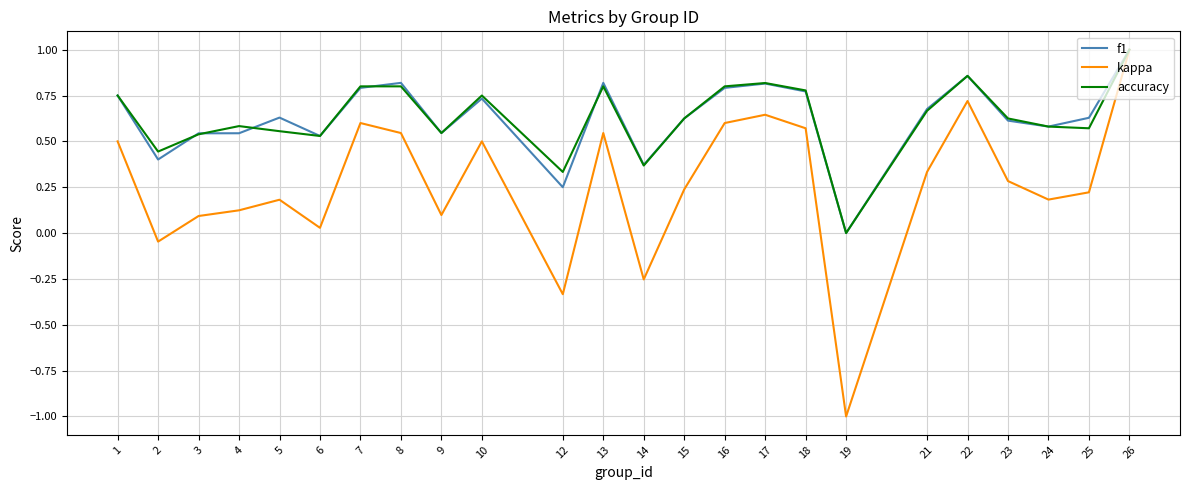

Which series changed the most between 19 and 22?

kappa